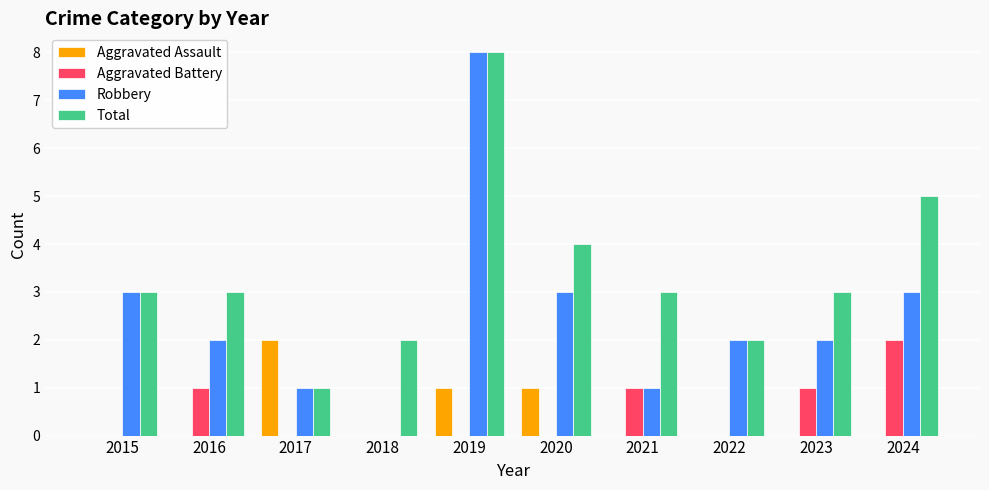

Is the value of Total at 2024 greater than the value of Robbery at 2022?

Yes